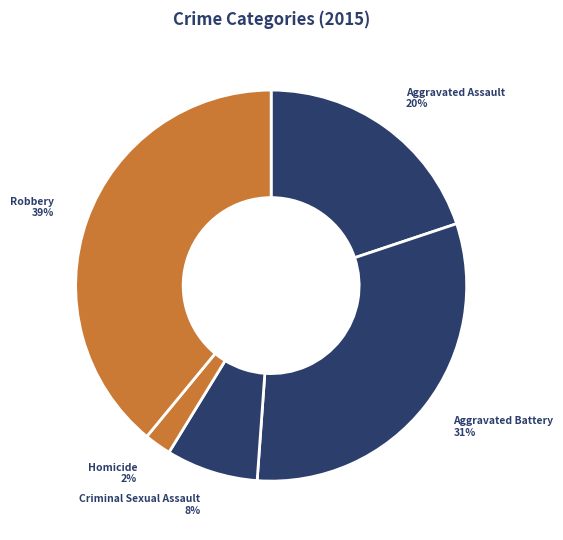

How many segments does this pie chart have?

5